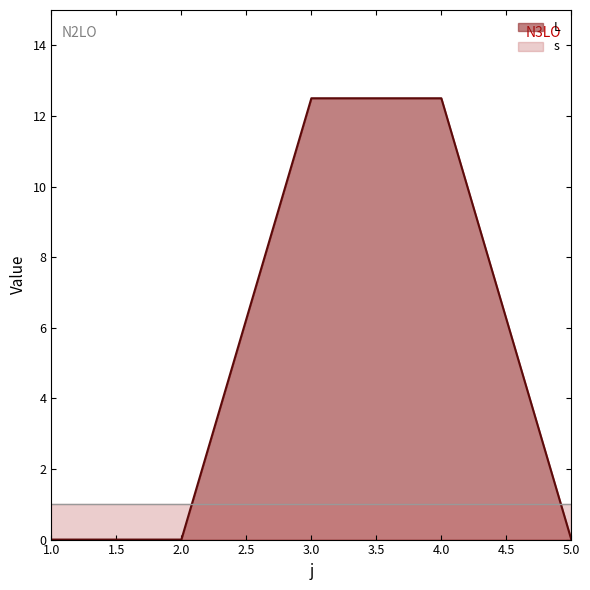

How many data points does each series have?

5